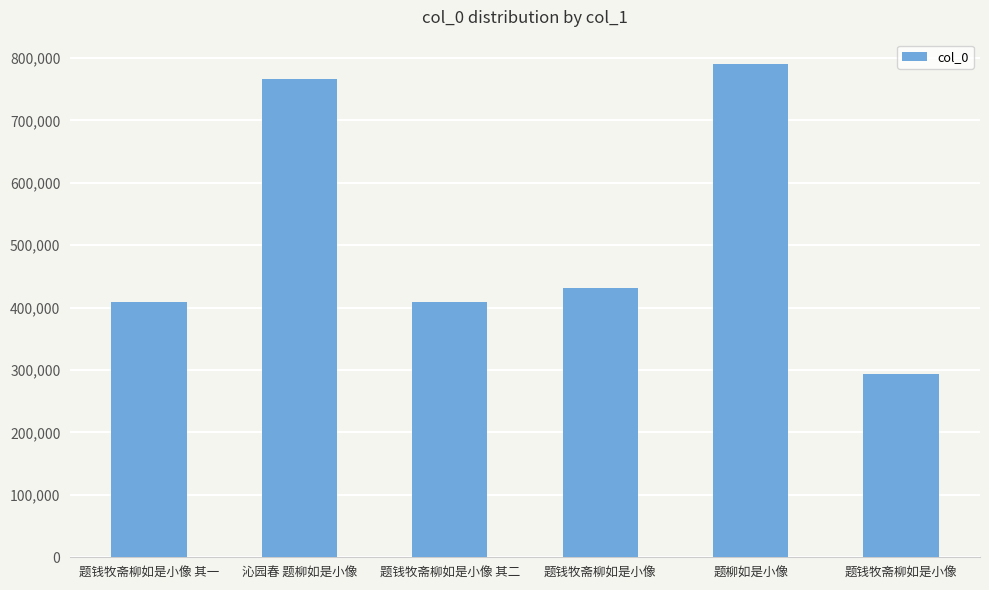

Are the bars horizontal?

No